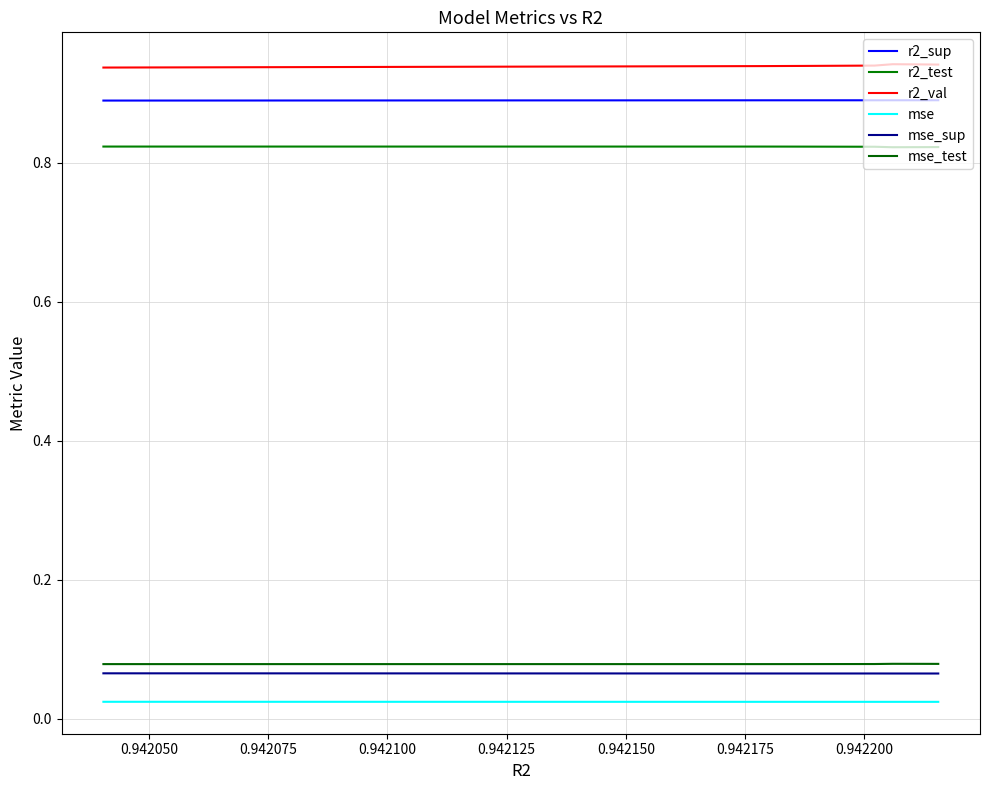

Which series has the largest range (max minus min)?

r2_val